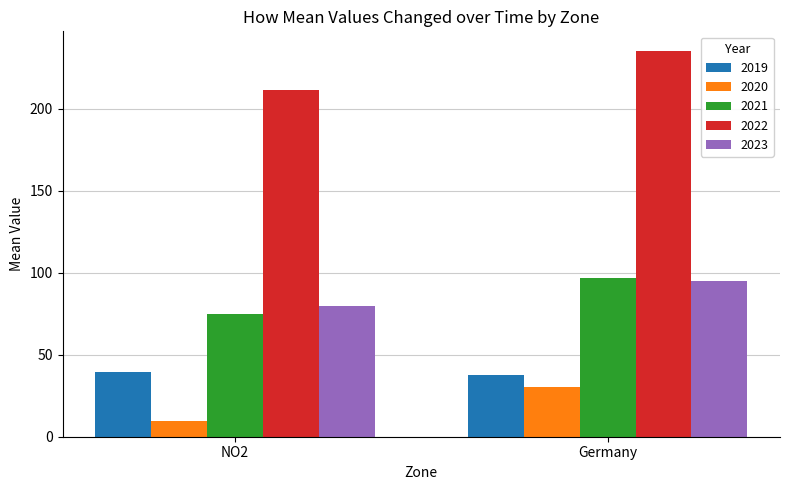

What are all the series names shown in the legend?

2019, 2020, 2021, 2022, 2023